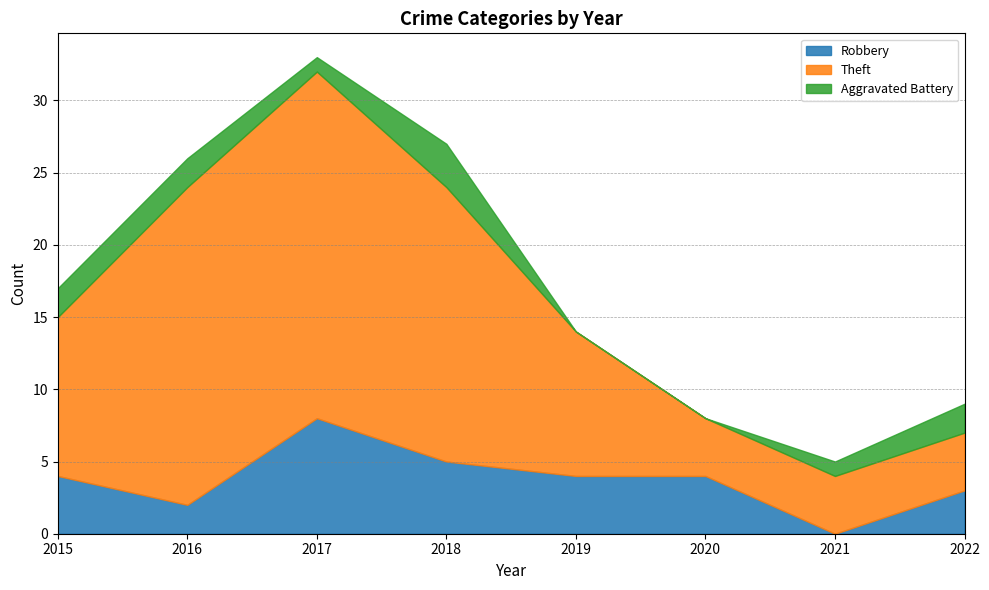

What is the spread (max minus min) of values at 2017?

23